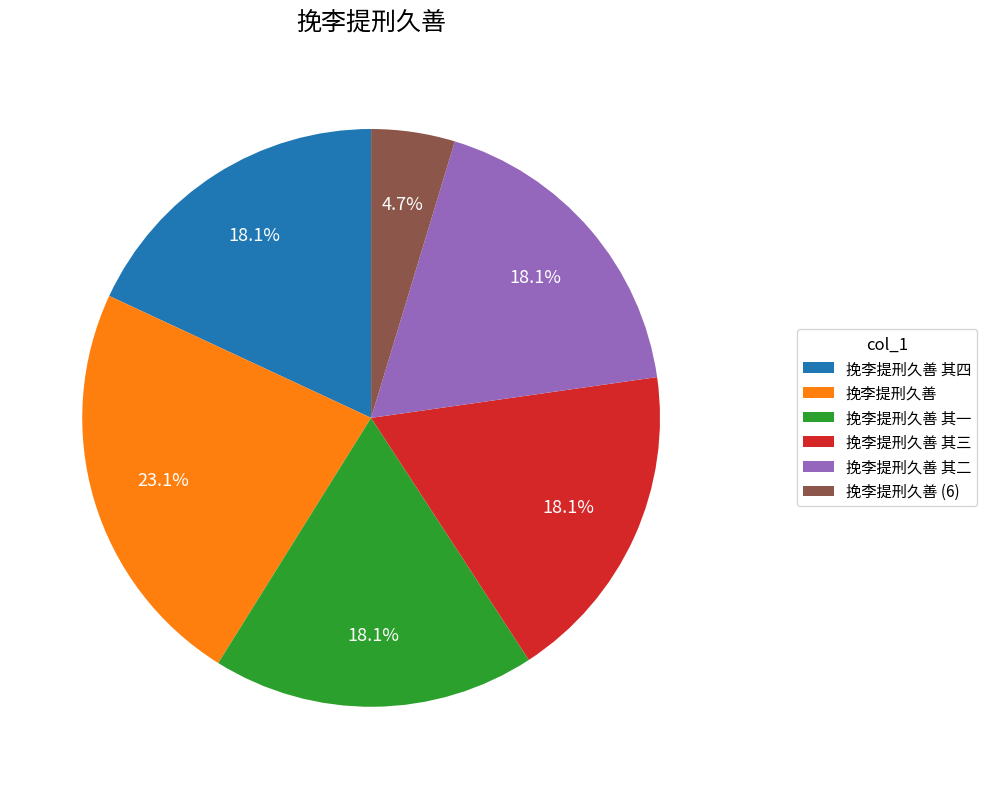

Is there a majority slice in this chart?

No